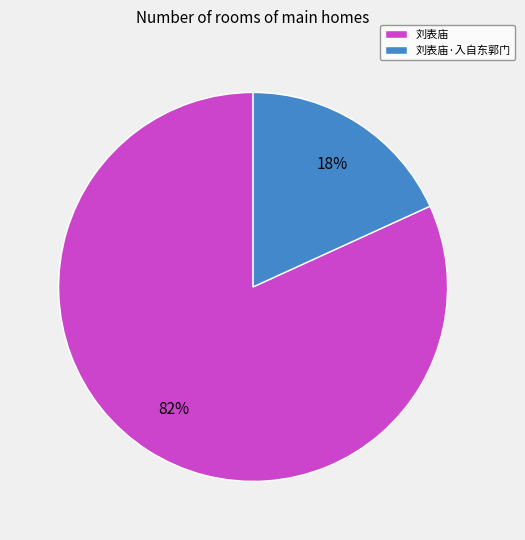

Which slice is the largest?

刘表庙